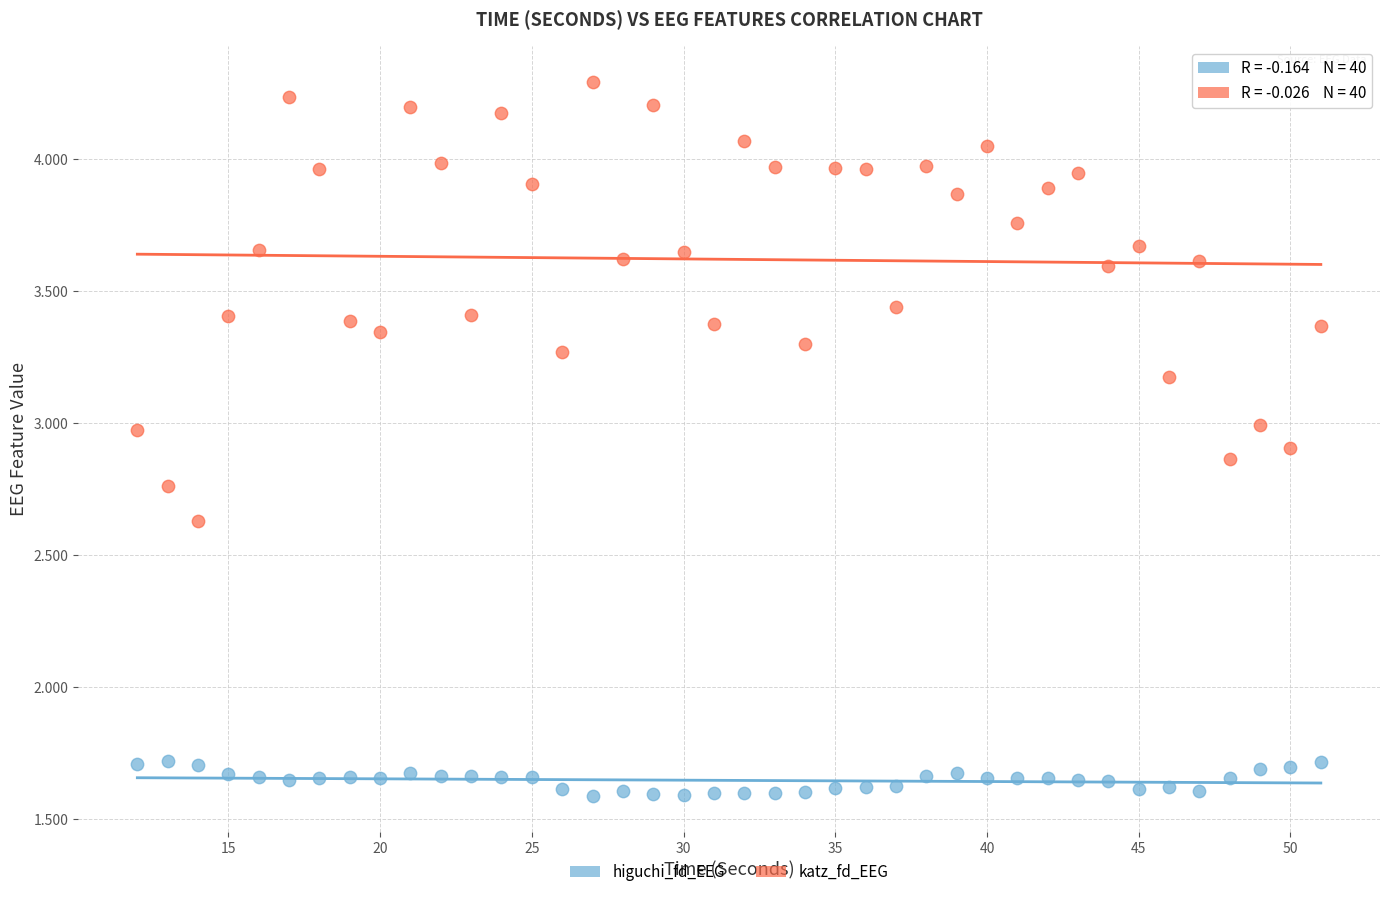

Which series has the largest Y range (max minus min)?

katz_fd_EEG